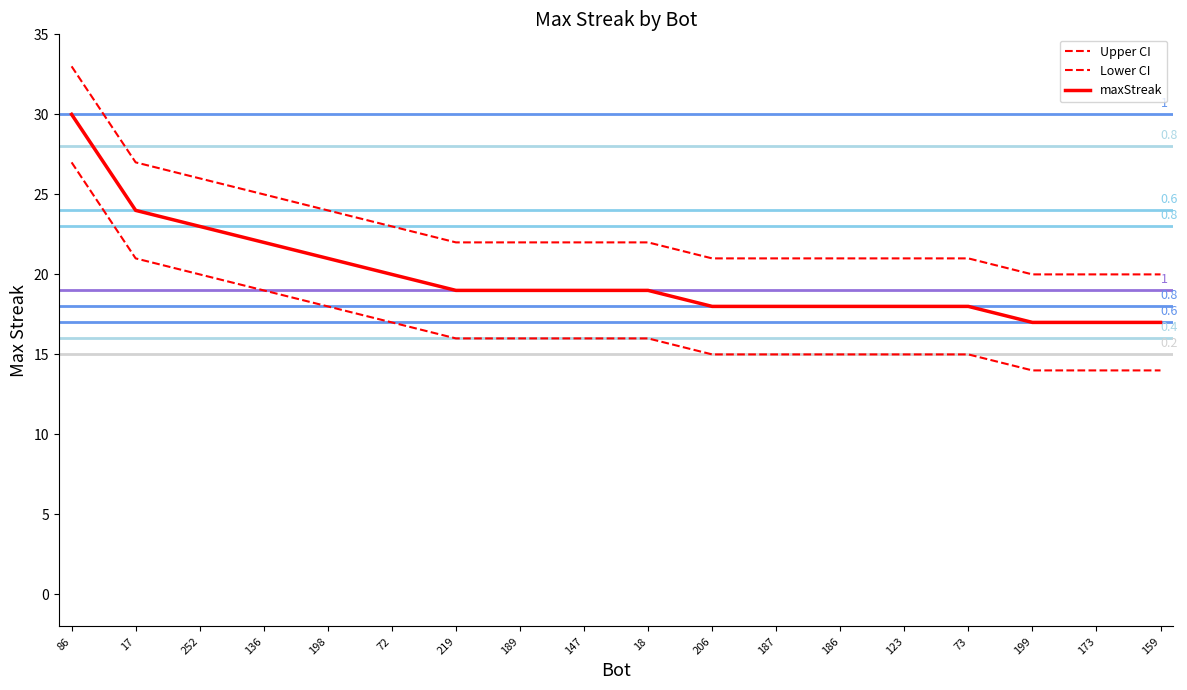

What is the sum of the Lower CI values at 199 and 147?

30